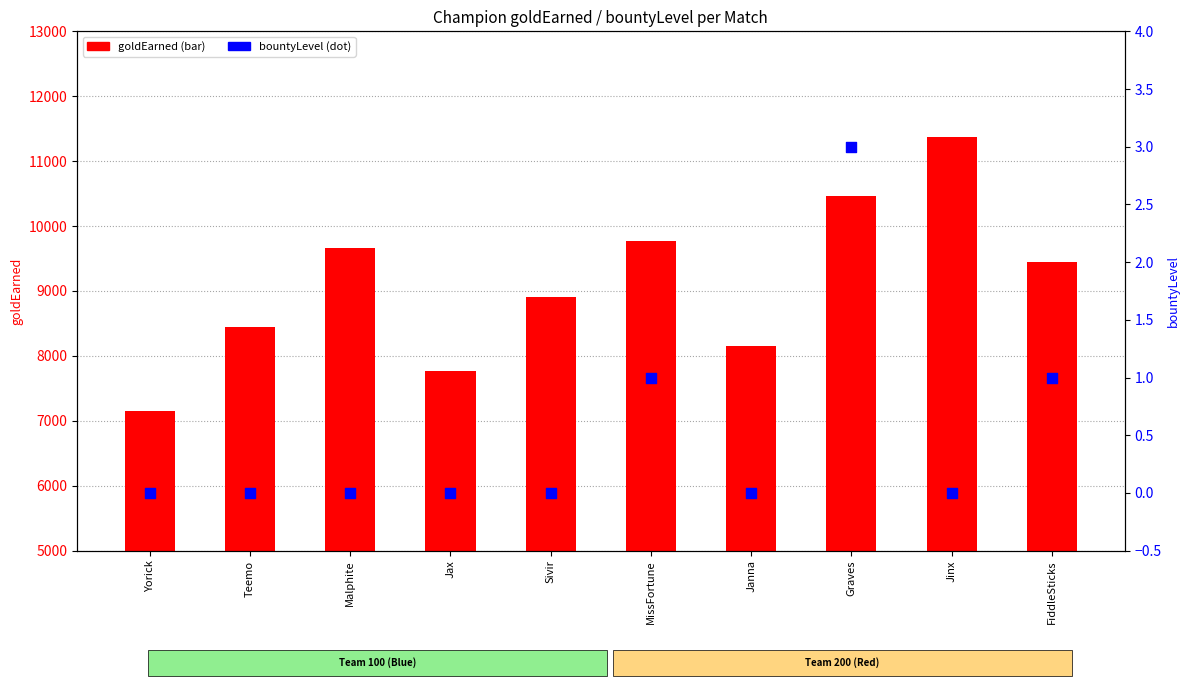

Which series reaches the minimum Y coordinate?

bountyLevel